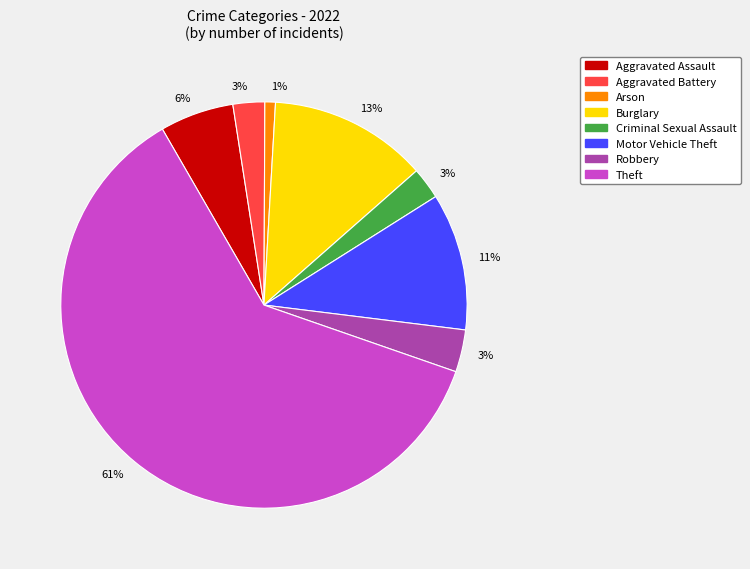

Is there any slice that represents more than half of the pie?

Yes